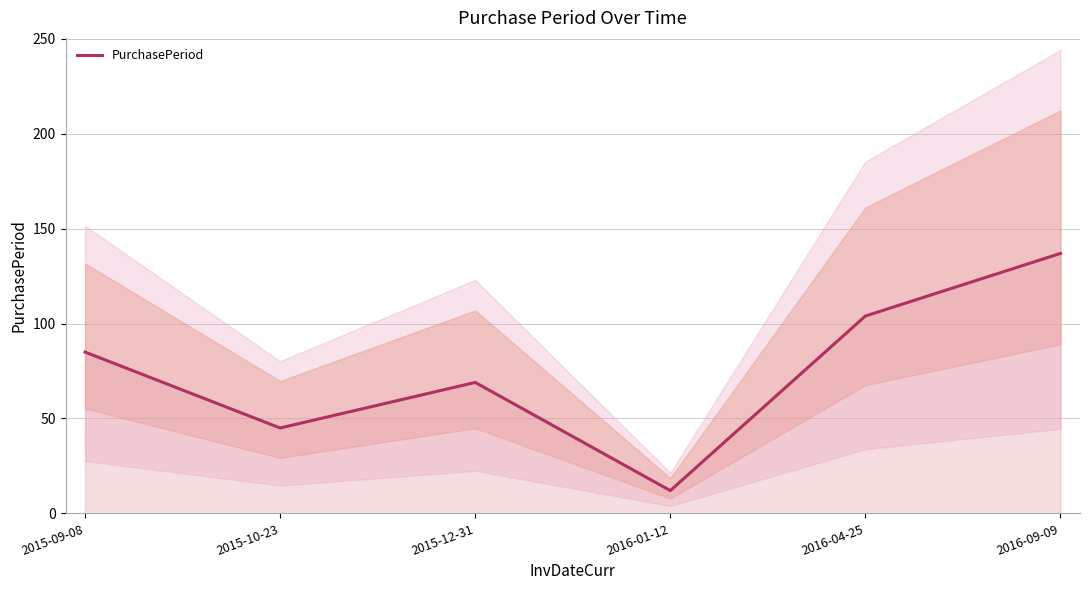

At which category does the chart reach its minimum across all series?

2016-01-12